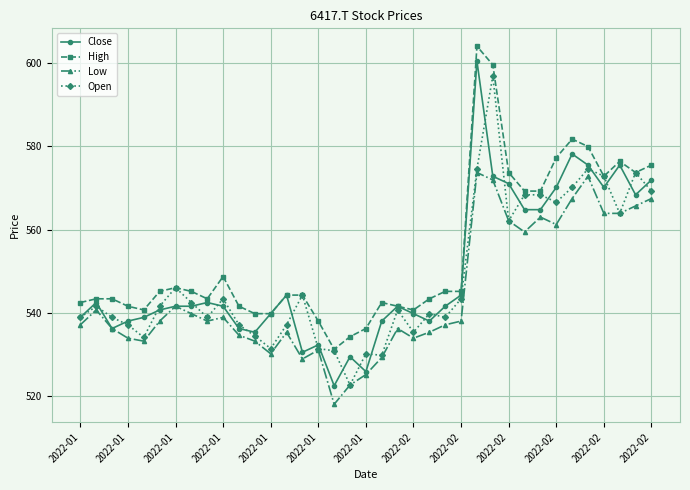

What is the value of the Open point at the 24th from the left?

538.9